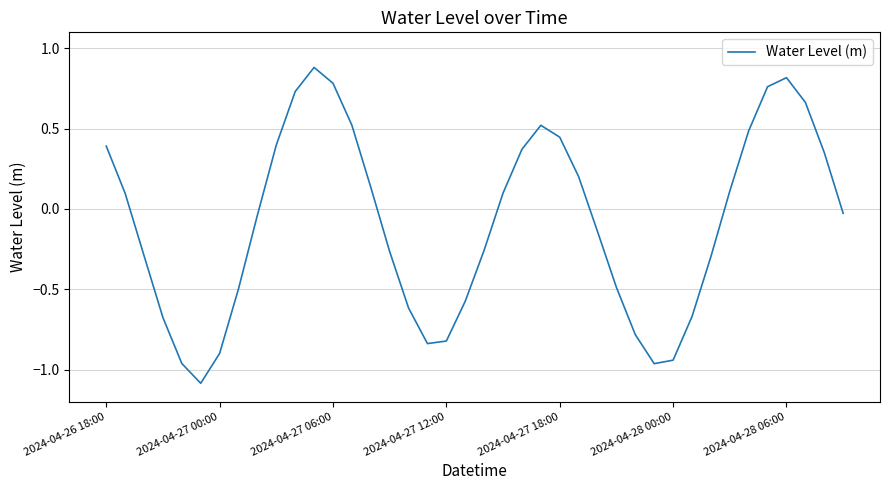

How many values are above zero?

19